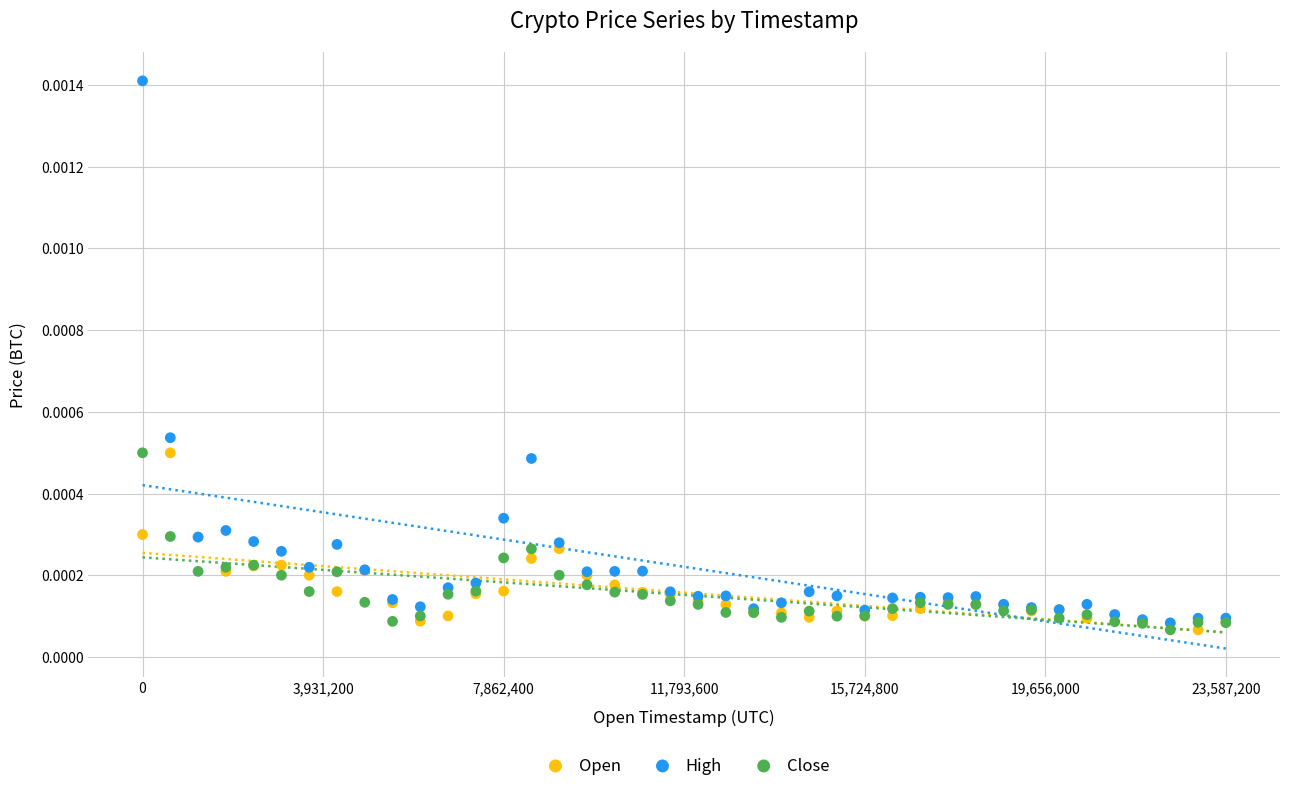

What are all the series names shown in the legend?

Open, High, Close